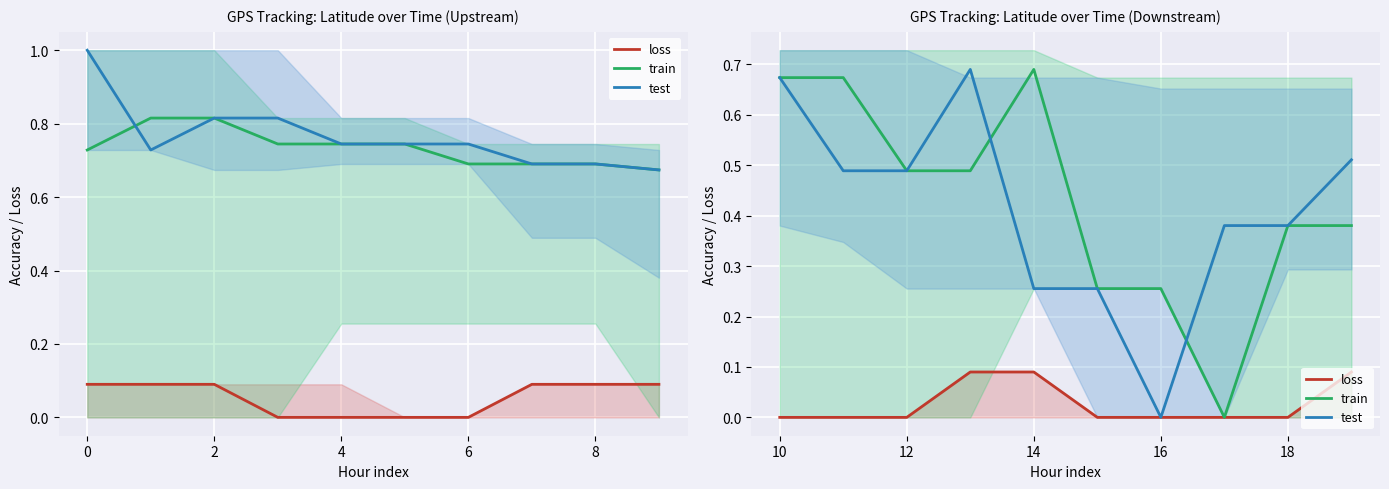

List the series in order of their peak value, lowest first.

loss, train, test